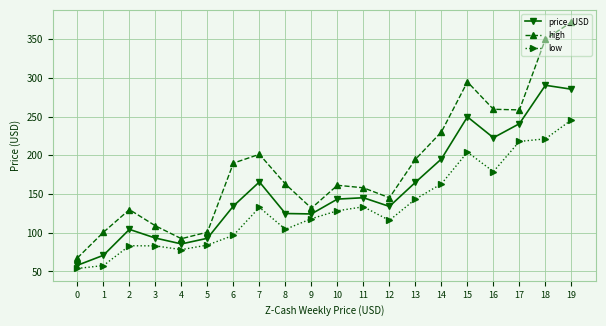

What is the difference between the maximum and minimum values in the price_USD series?

232.7